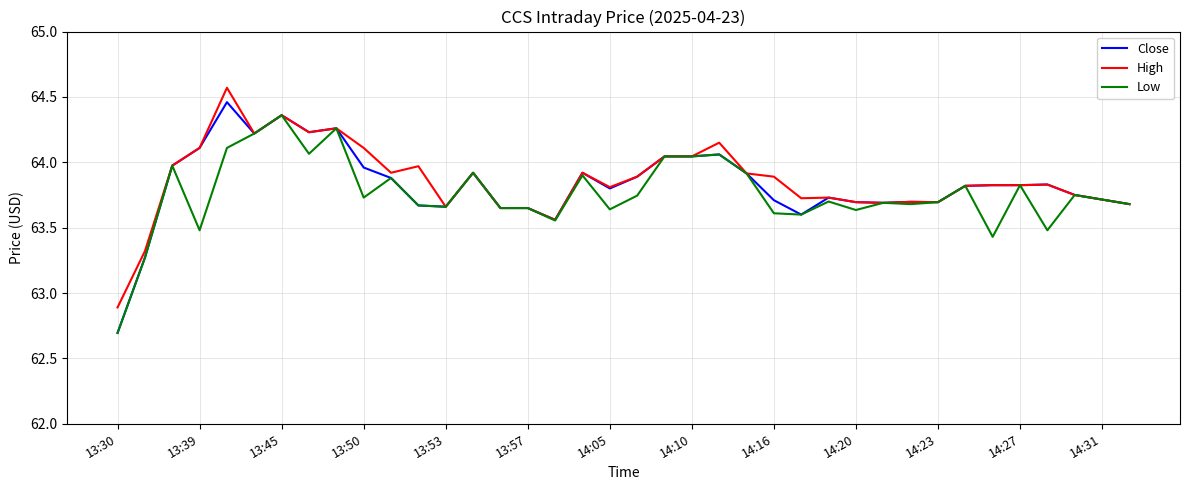

What is the lowest value of the Low series?

62.7